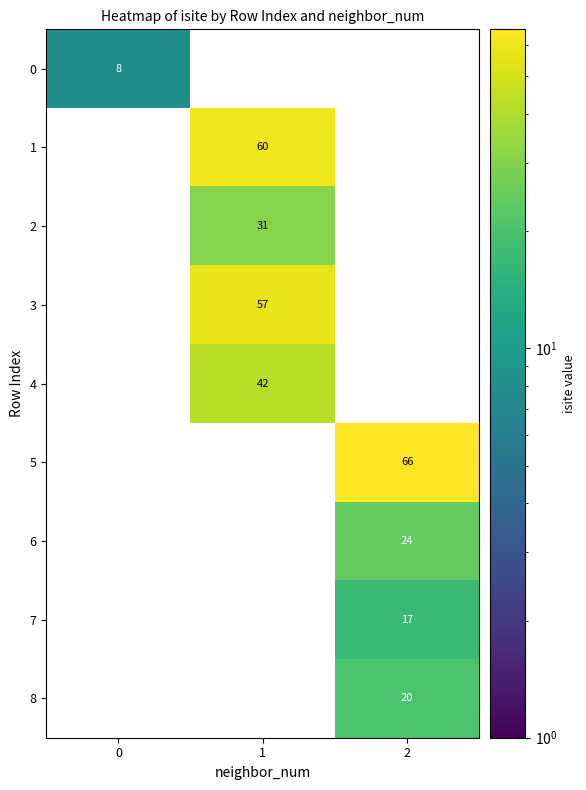

At which category does the chart reach its peak across all series?

2